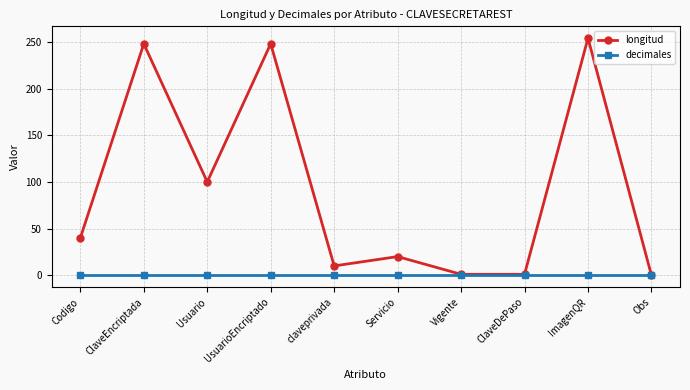

At Usuario, list the series in order from smallest to largest.

decimales, longitud